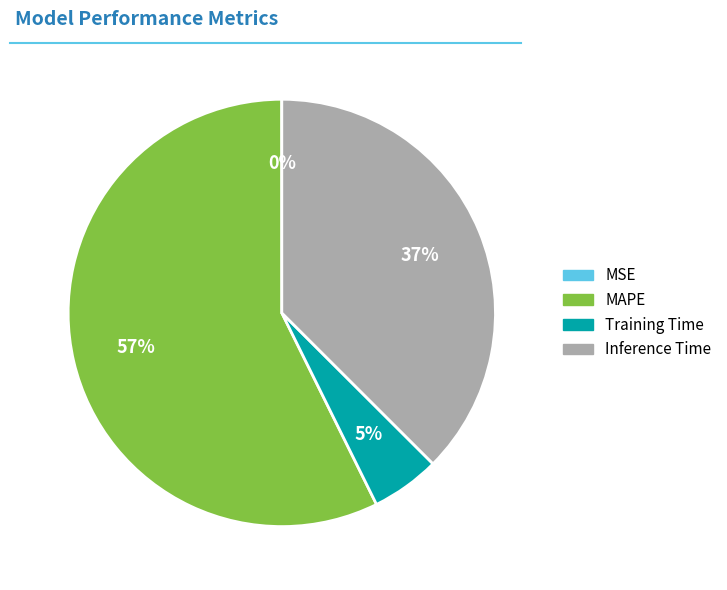

What is the majority slice?

MAPE